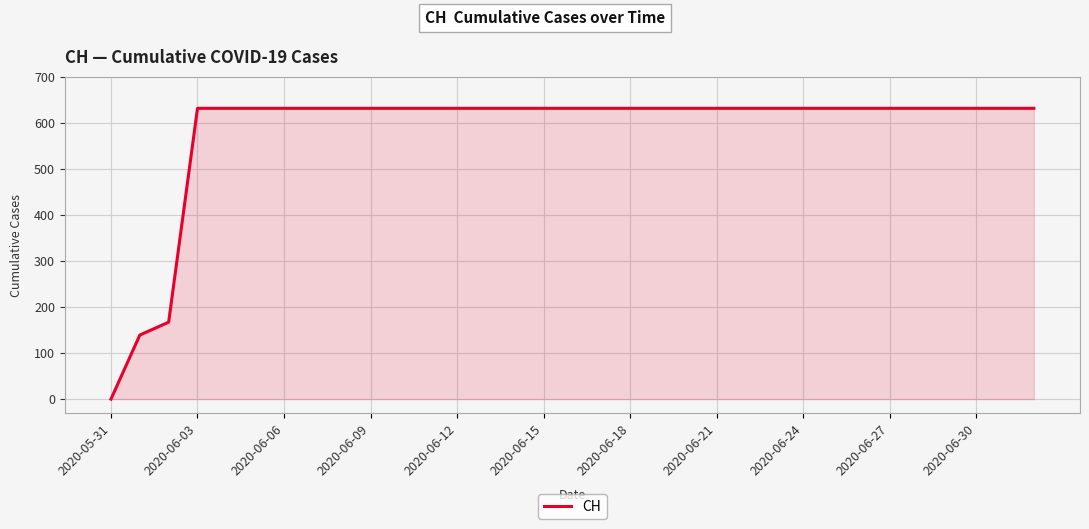

What is the difference between the maximum and minimum values?

631